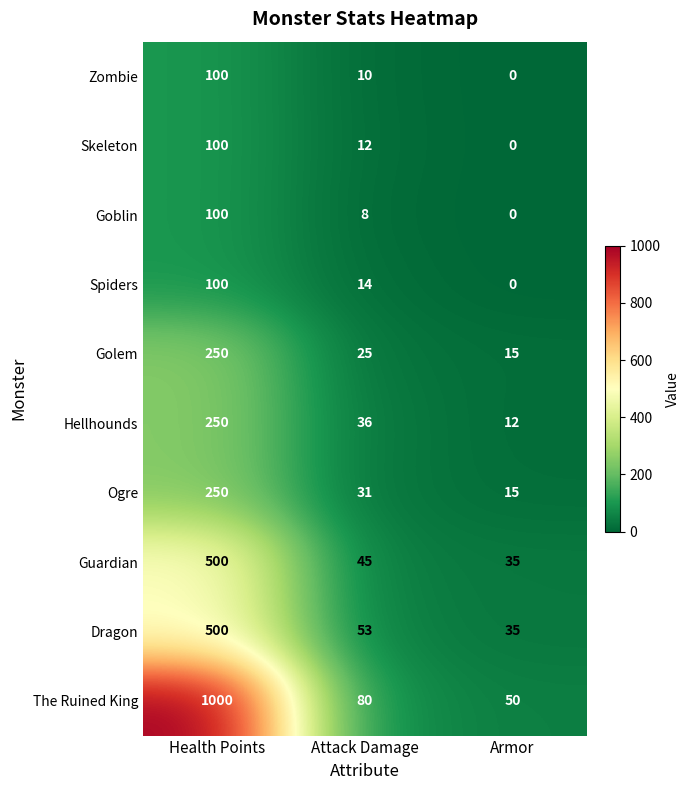

True or false: Dragon has a value of 35 at Armor.

True